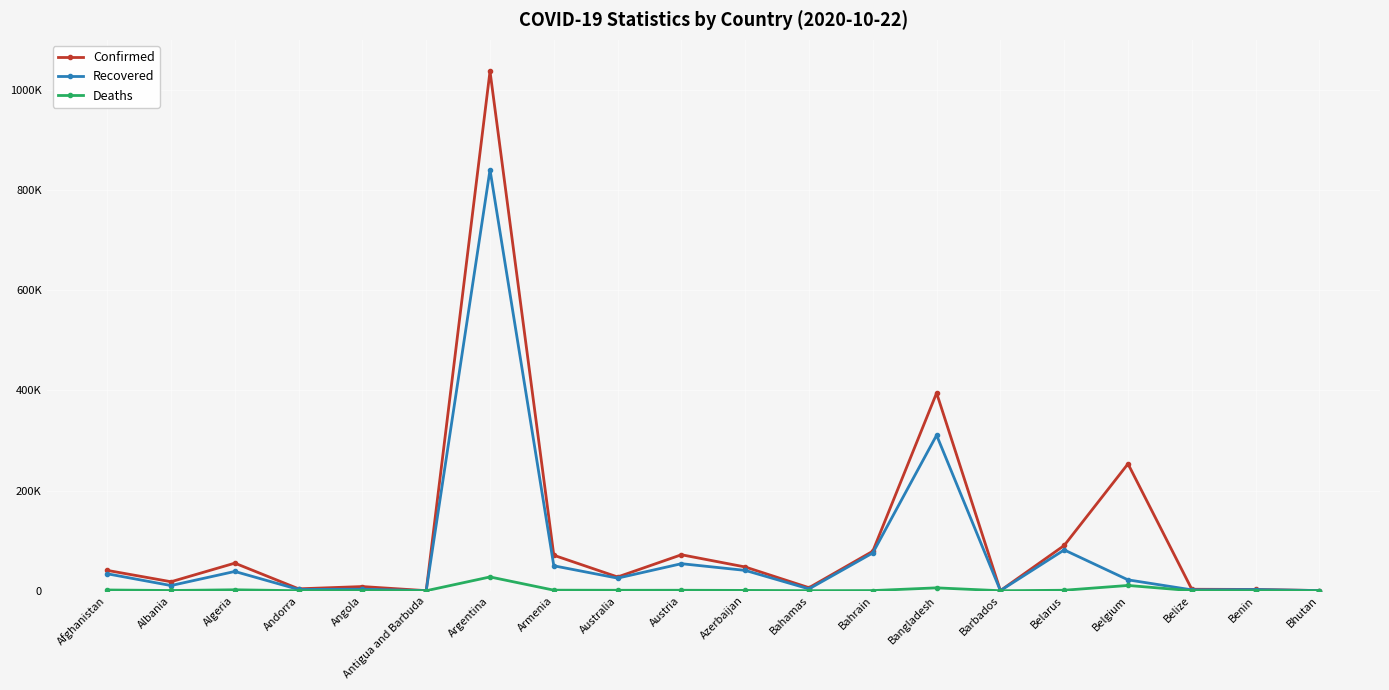

Where is the first local maximum for Recovered?

Algeria